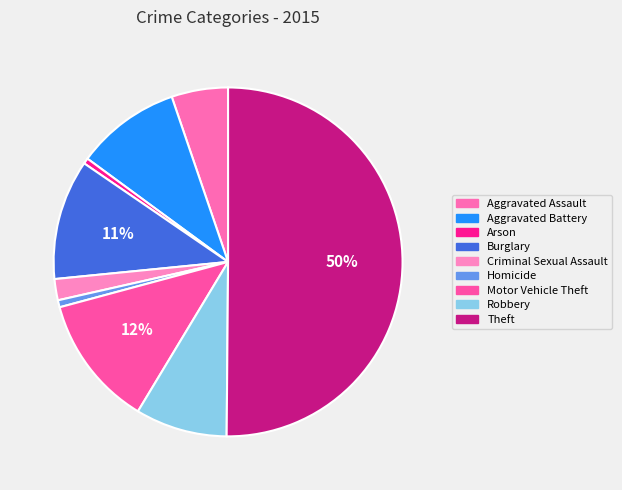

True or false: Aggravated Battery accounts for 10% of the total.

True